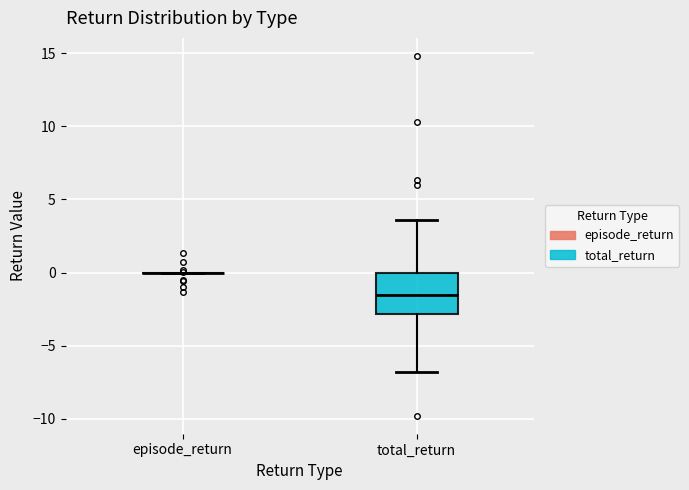

Comparing the boxes themselves (not the whiskers), which one is the tallest?

total_return